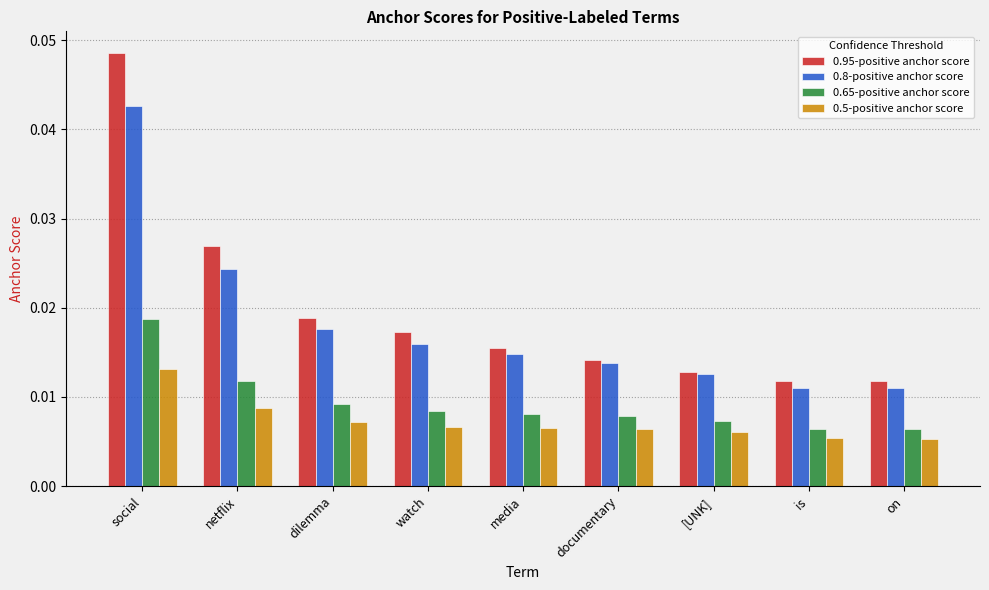

What are all the series names shown in the legend?

0.95-positive anchor score, 0.8-positive anchor score, 0.65-positive anchor score, 0.5-positive anchor score